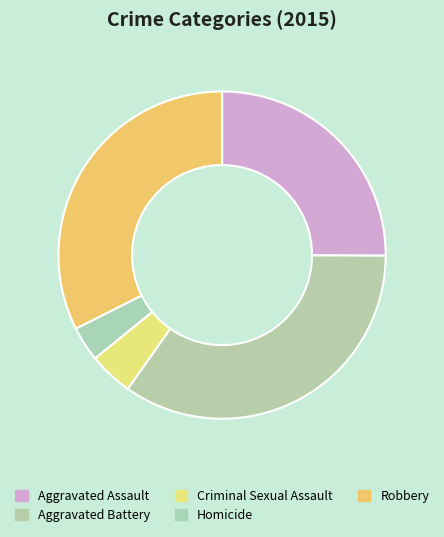

The Aggravated Assault slice represents 20% of the pie. True or false?

False